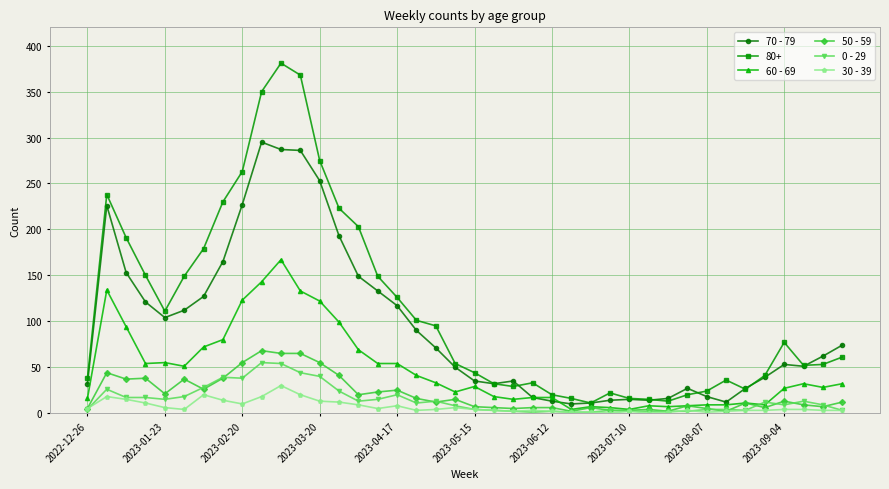

How many categories are shown in the chart?

40